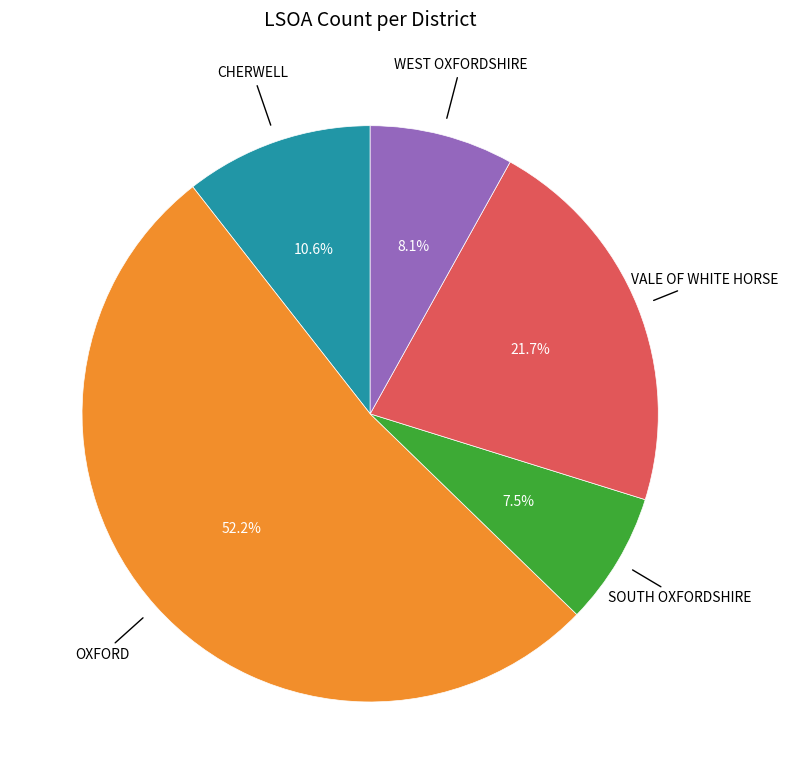

Does any single category account for the majority?

Yes